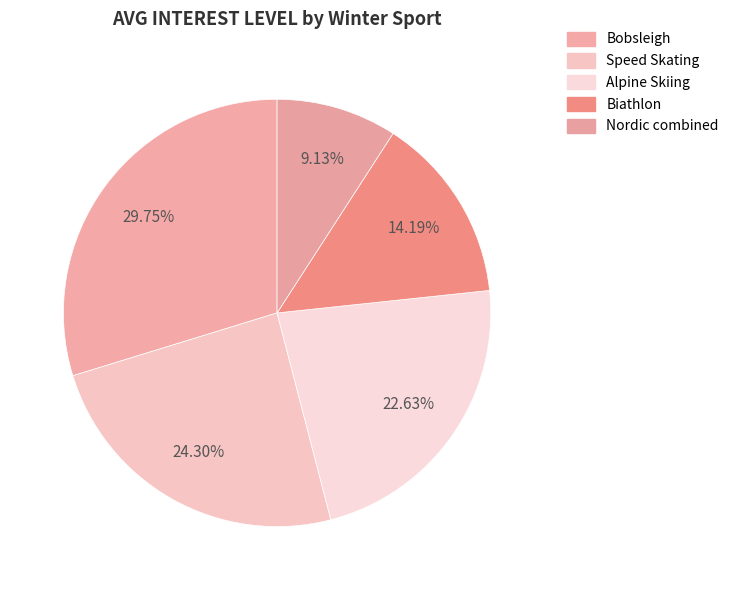

Rank the categories by value from lowest to highest.

Nordic combined, Biathlon, Alpine Skiing, Speed Skating, Bobsleigh